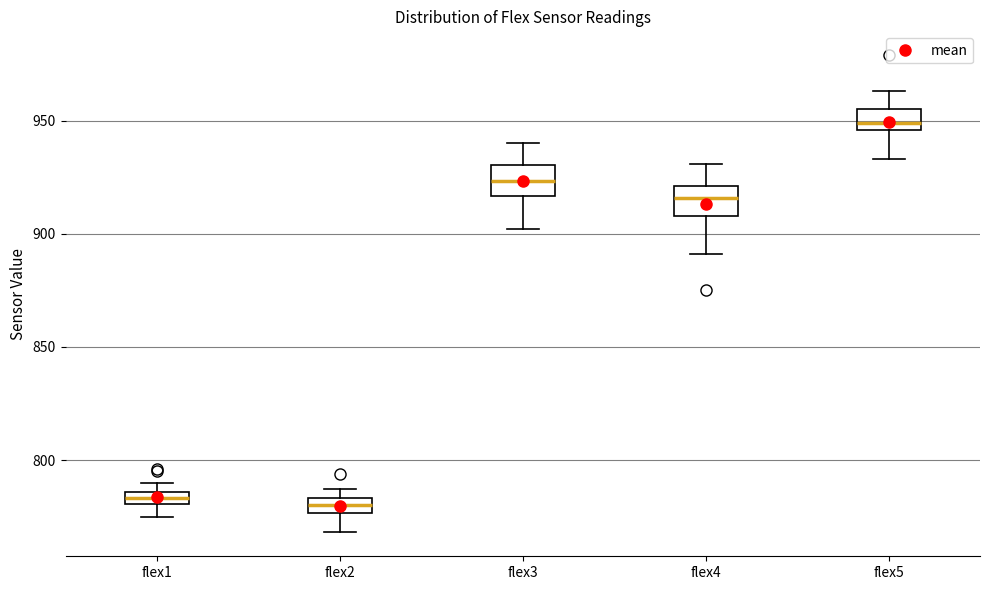

Where is the lower edge of the box for flex5 on the y-axis? The values are not printed on the chart, so give them approximately, as read against the axis.

945